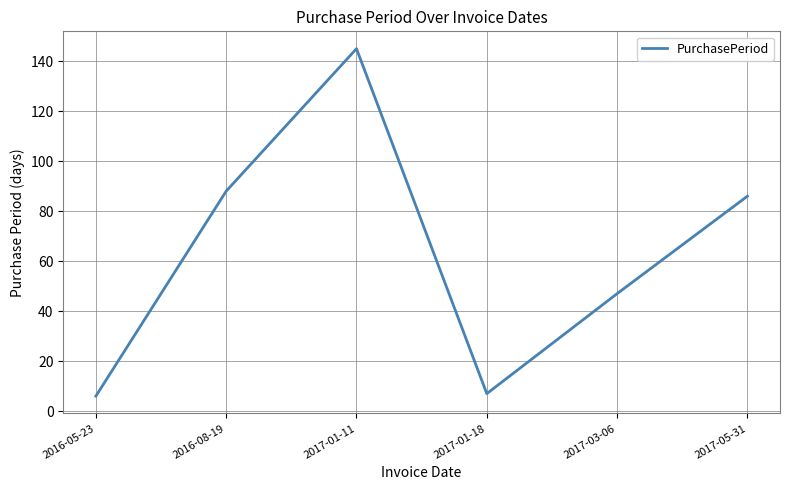

How many lines are shown in the chart?

1